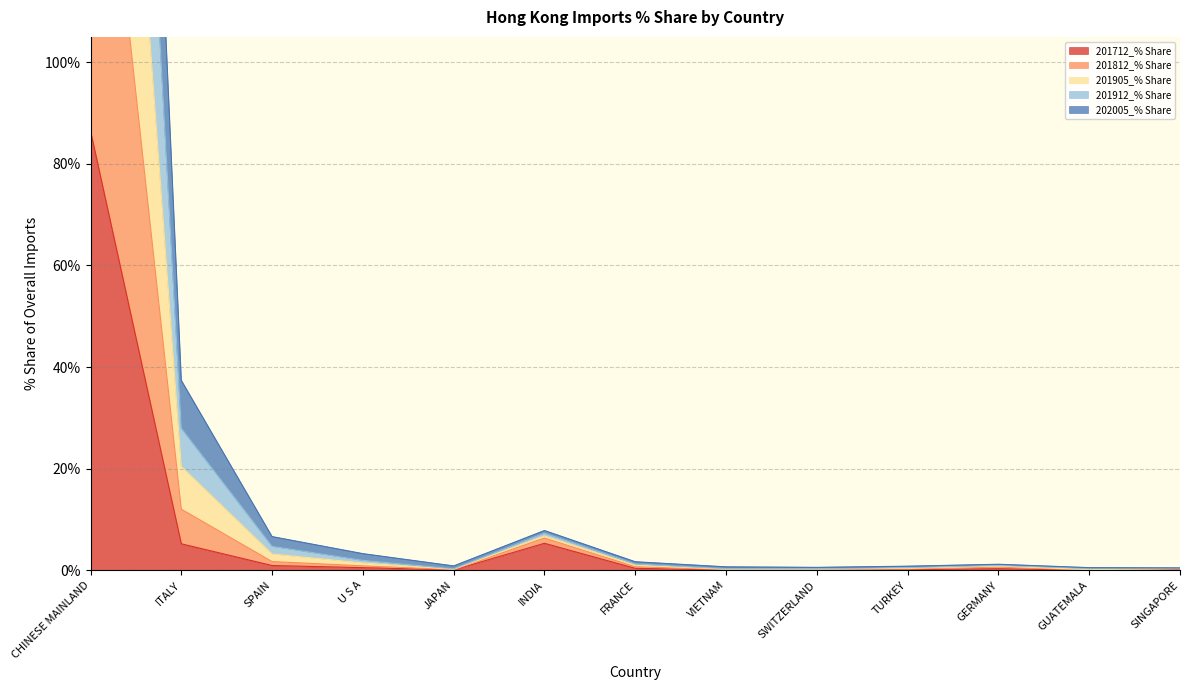

At which category is the sum across all series the highest?

CHINESE MAINLAND